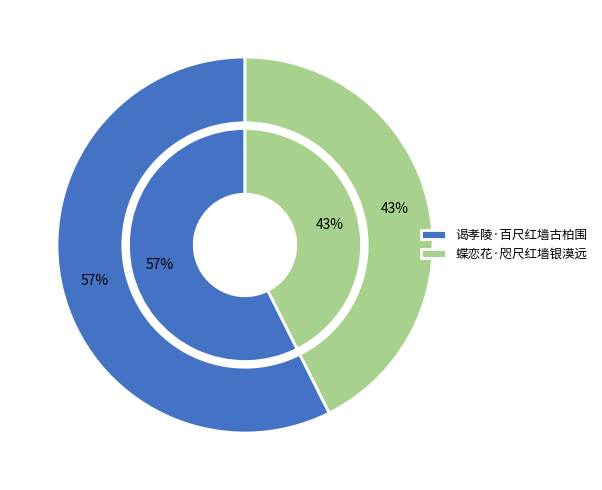

What percentage is NOT represented by 谒孝陵·百尺红墙古柏围?

42.6%